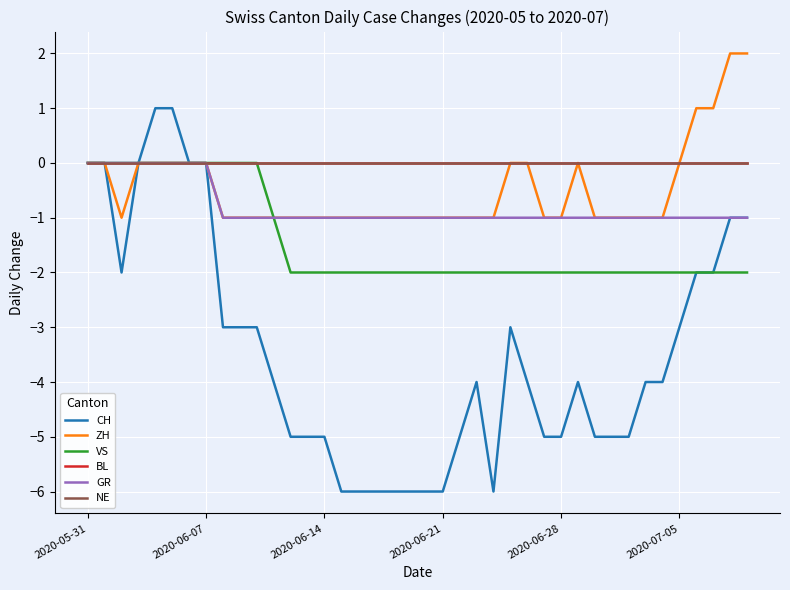

Does the chart have visible grid lines?

Yes